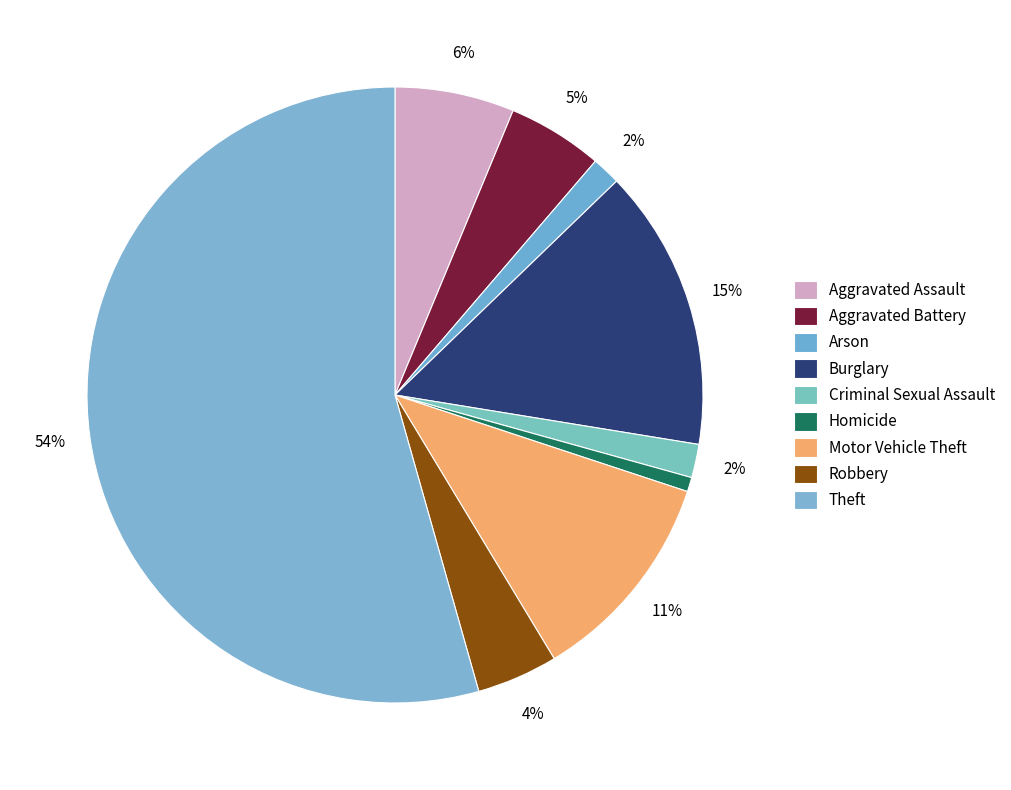

How many slices are in this pie chart?

9